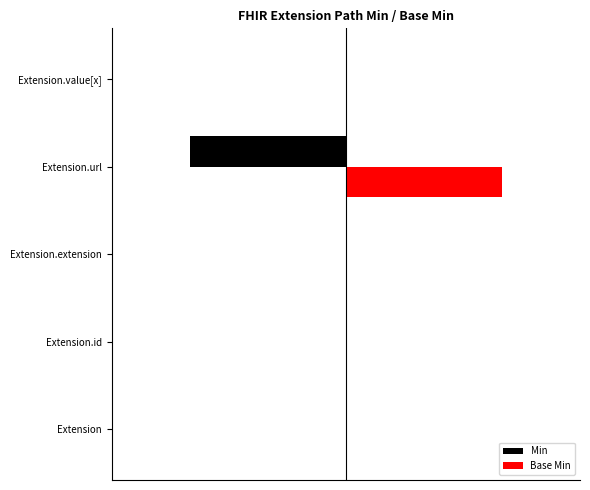

What are all the series names shown in the legend?

Min, Base Min